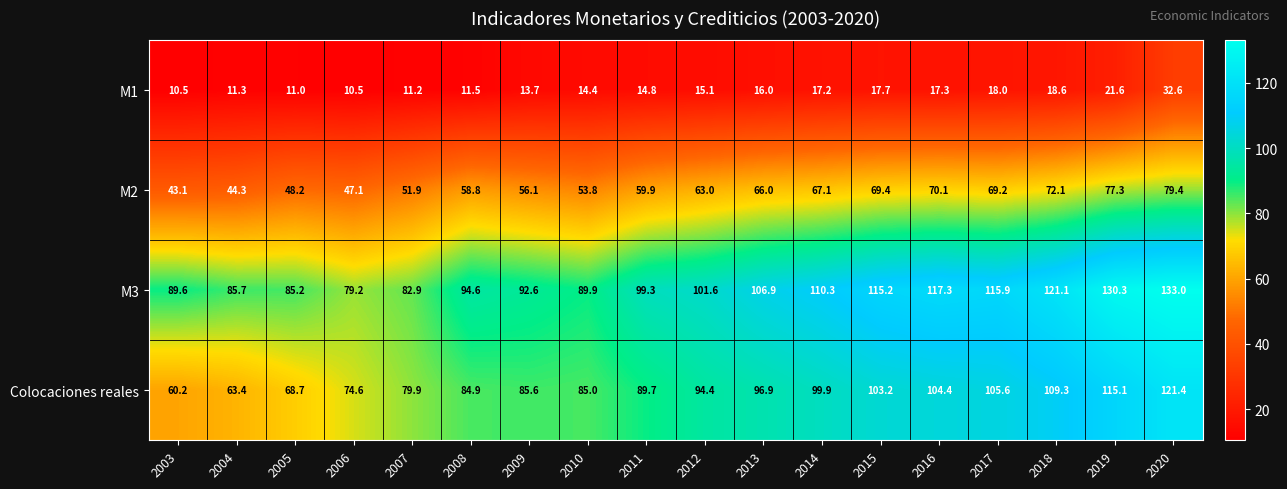

At 2014, list the series in order from smallest to largest.

M1, M2, Colocaciones reales, M3